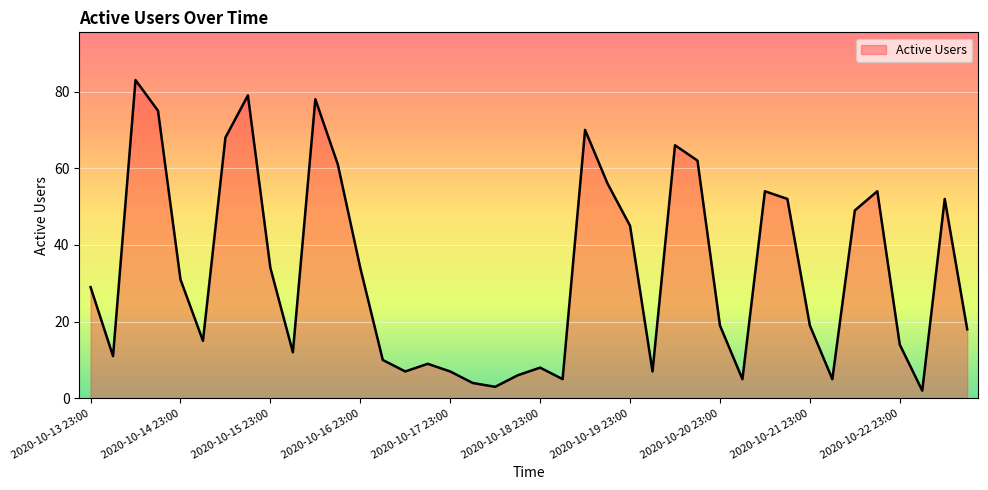

What is the greatest value displayed?

83